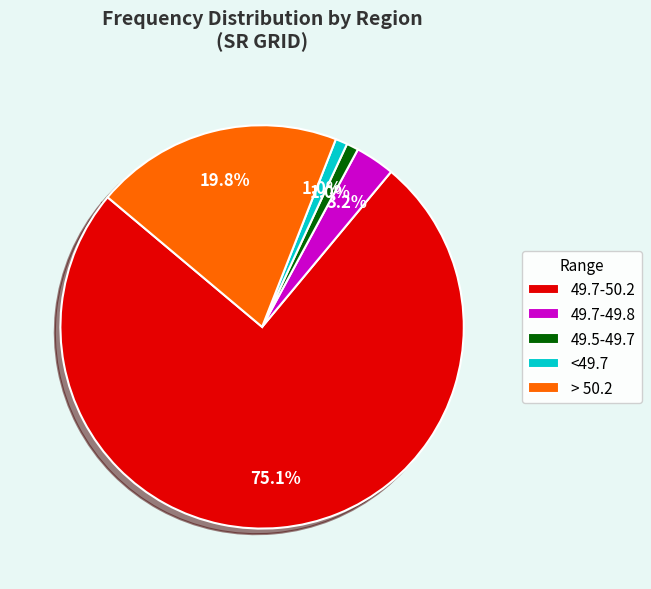

What is the majority slice?

49.7-50.2